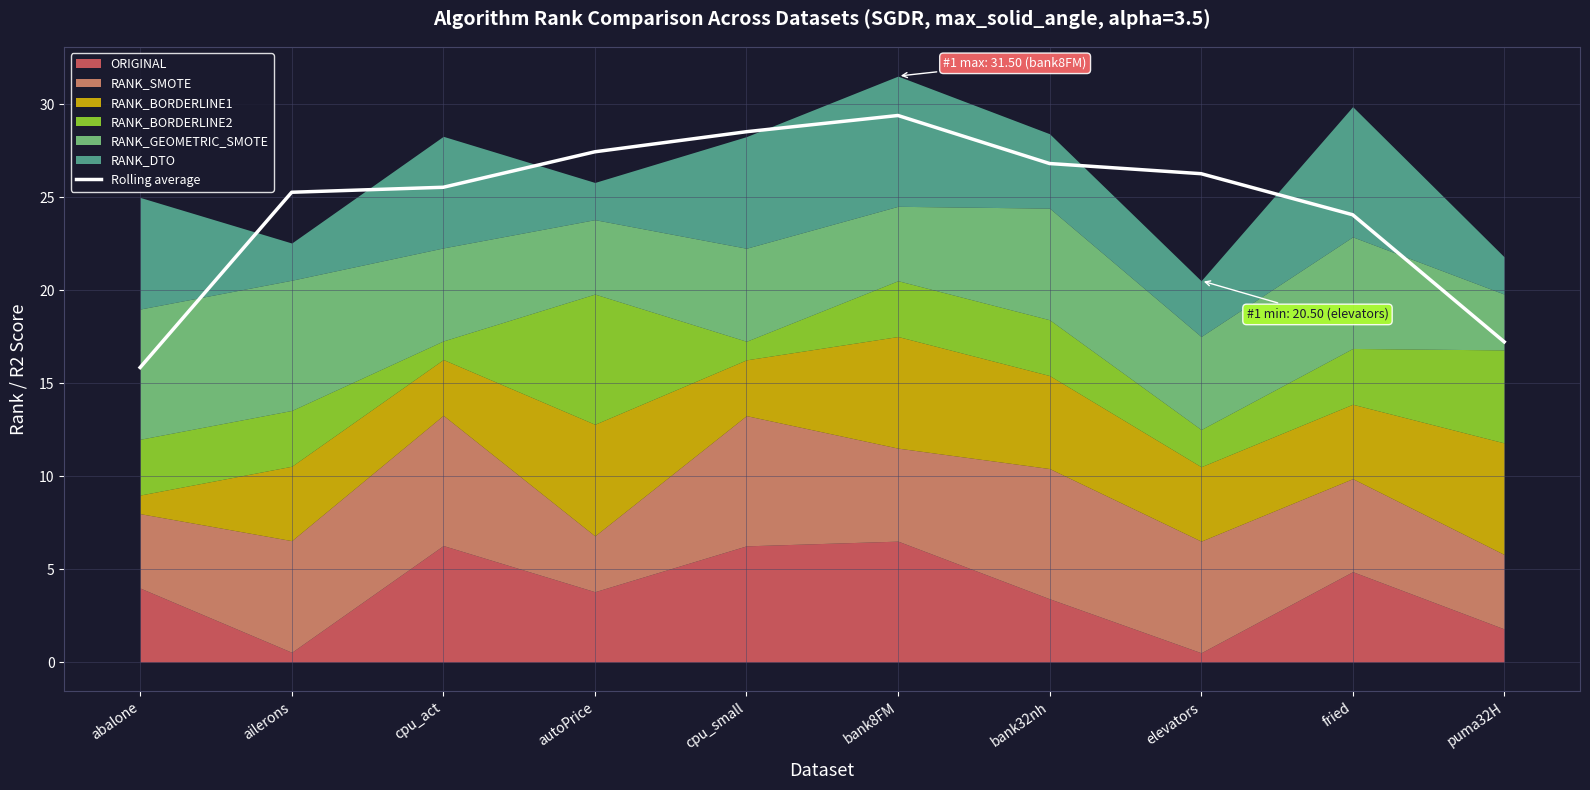

Which label corresponds to the smallest value in the chart?

abalone